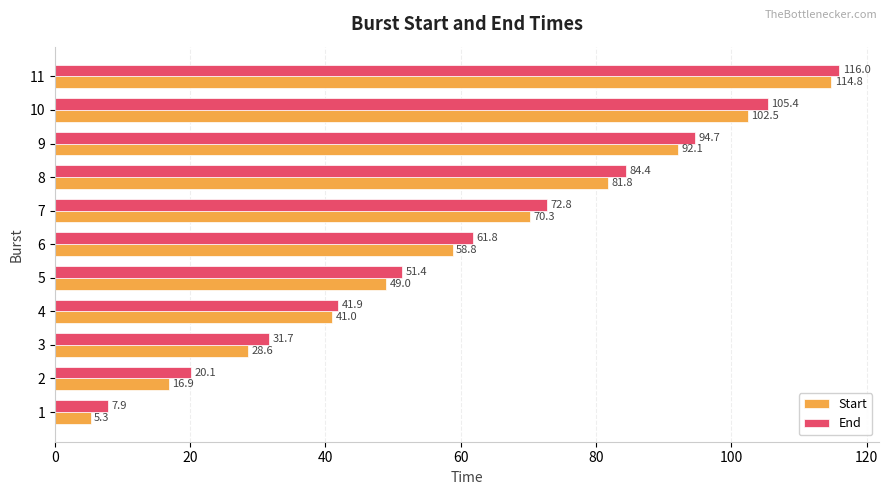

List the series in order of their peak value, highest first.

End, Start